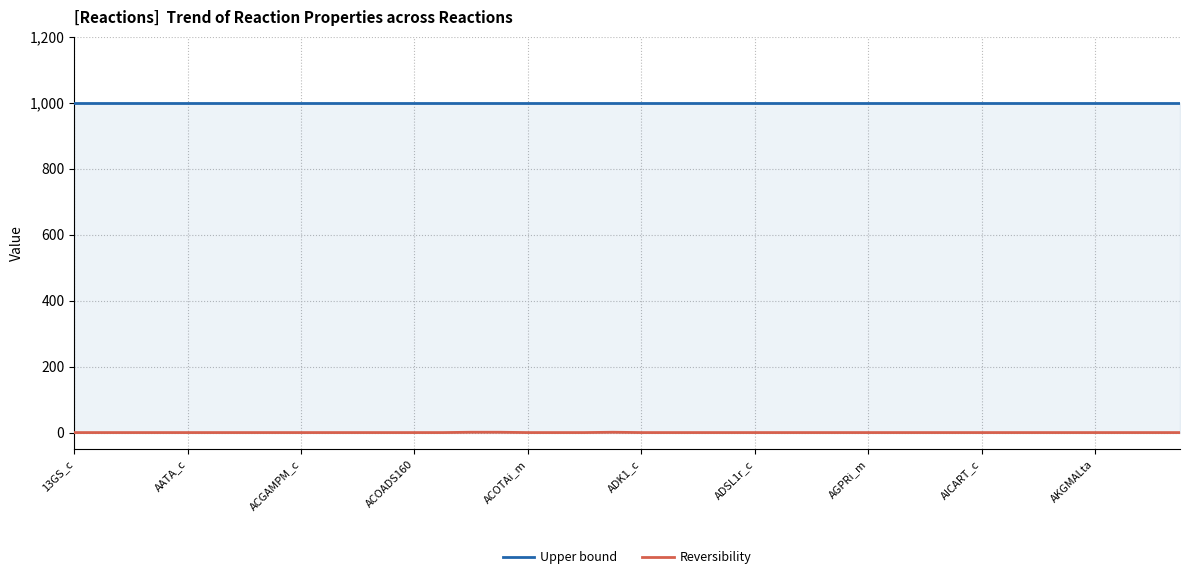

Reading left to right, extract all data points from this chart.

Upper bound: 1000	1000	1000	1000	1000	1000	1000	1000	1000	1000	1000	1000	1000	1000	1000	1000	1000	1000	1000	1000	1000	1000	1000	1000	1000	1000	1000	1000	1000	1000	1000	1000	1000	1000	1000	1000	1000	1000	1000	1000
Reversibility: 0	0	0	0	0	0	0	0	0	0	0	0	0	0	1	1	0	0	0	1	0	0	0	0	0	0	0	0	0	0	0	0	0	0	0	0	0	0	0	0